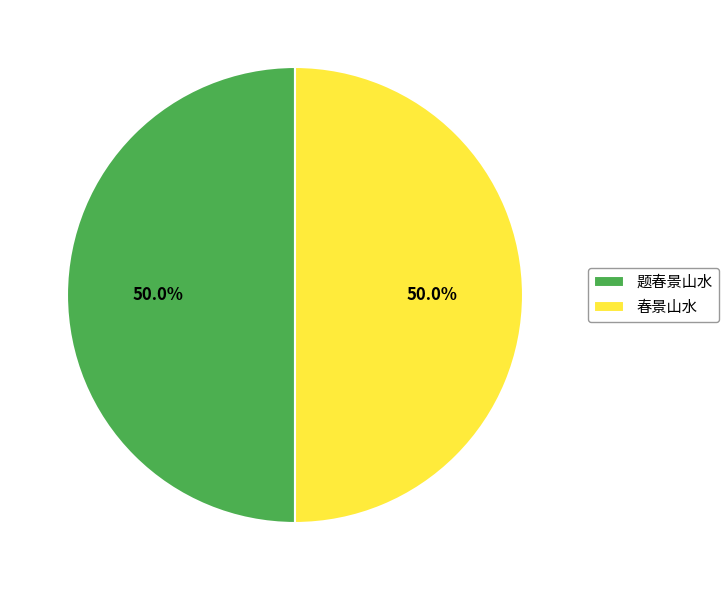

Approximately how many times larger is the value at 春景山水 compared to 题春景山水?

1.0